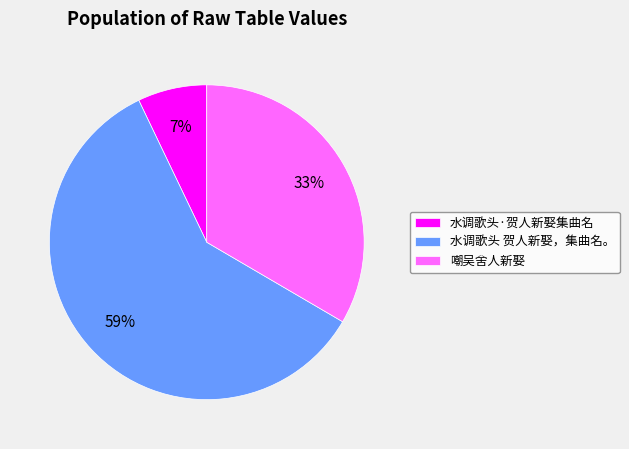

Is there any slice that represents more than half of the pie?

Yes